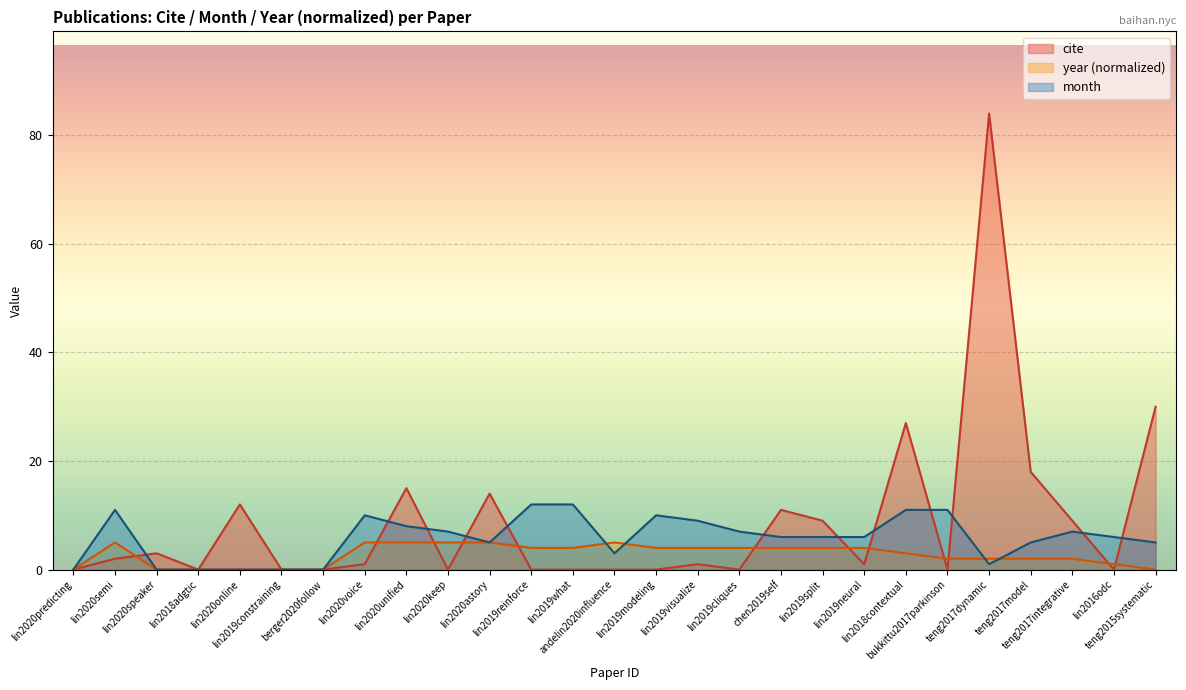

Rank the series by their maximum value, from lowest to highest.

year (normalized), month, cite